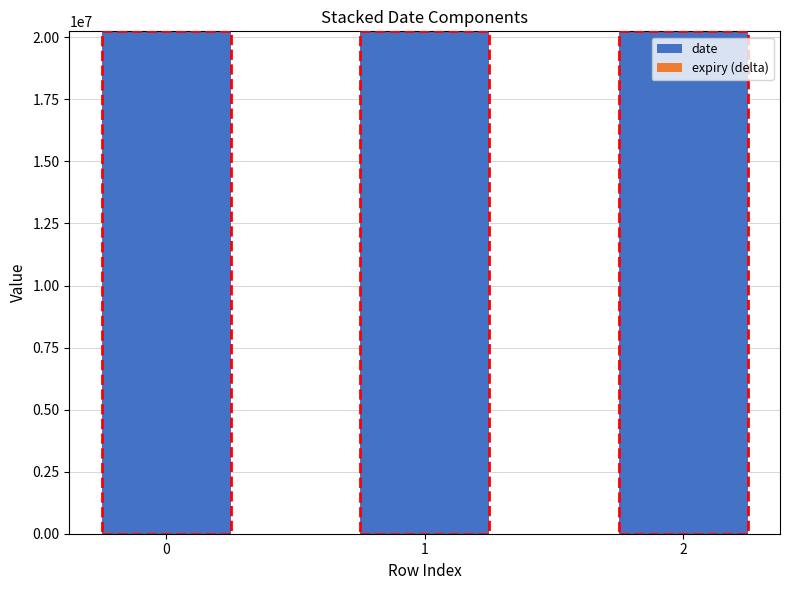

The value of date at 1 is 20240500. True or false?

True